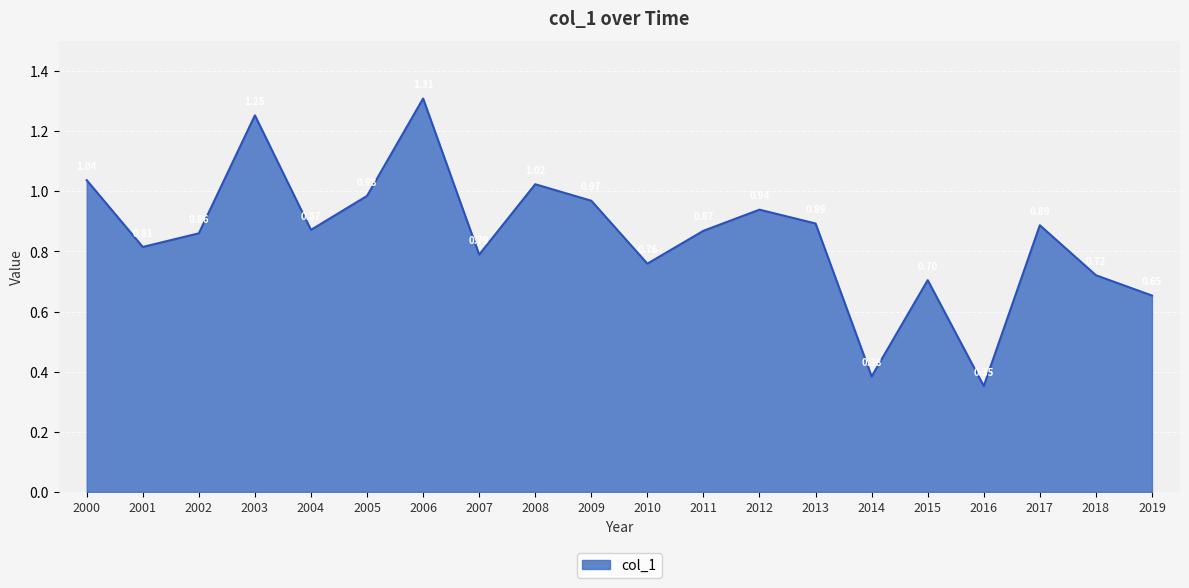

What is the change in value from 2002 to 2003?

+0.4